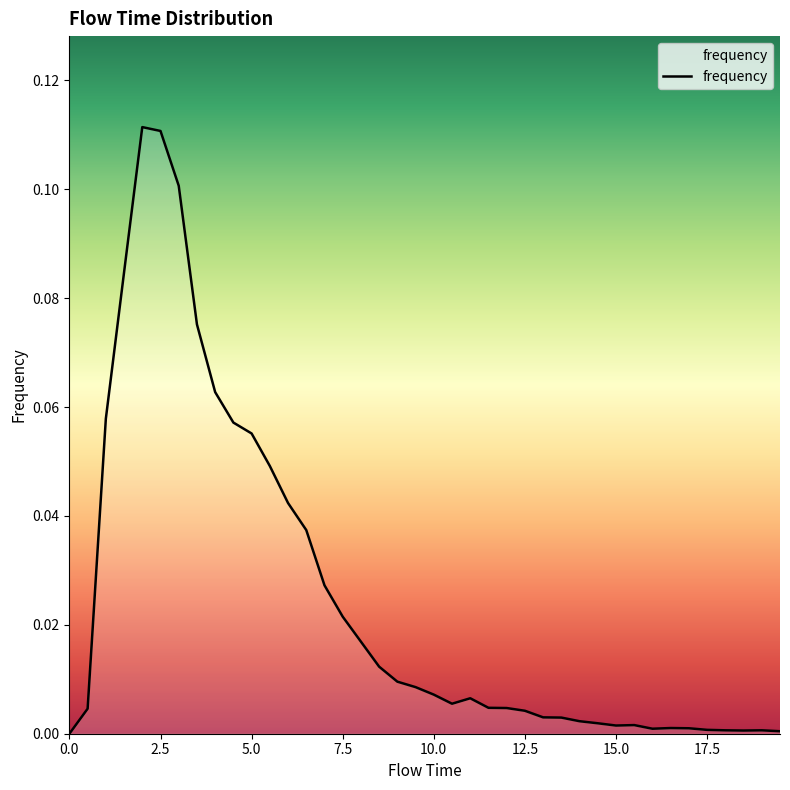

Does the chart have visible grid lines?

No